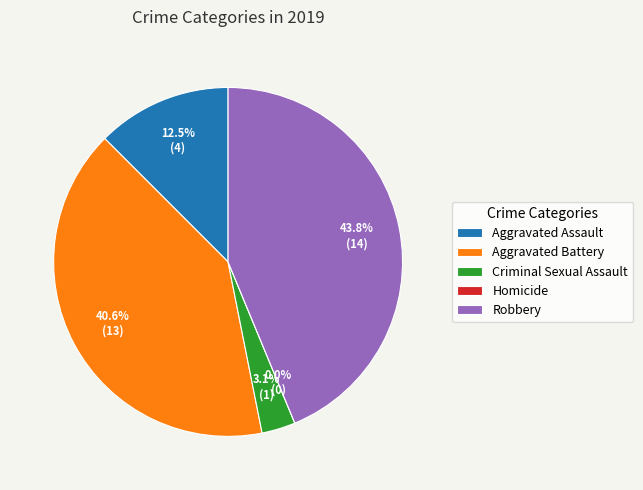

To the nearest percent, what is the combined percentage of Aggravated Battery and Criminal Sexual Assault?

44%